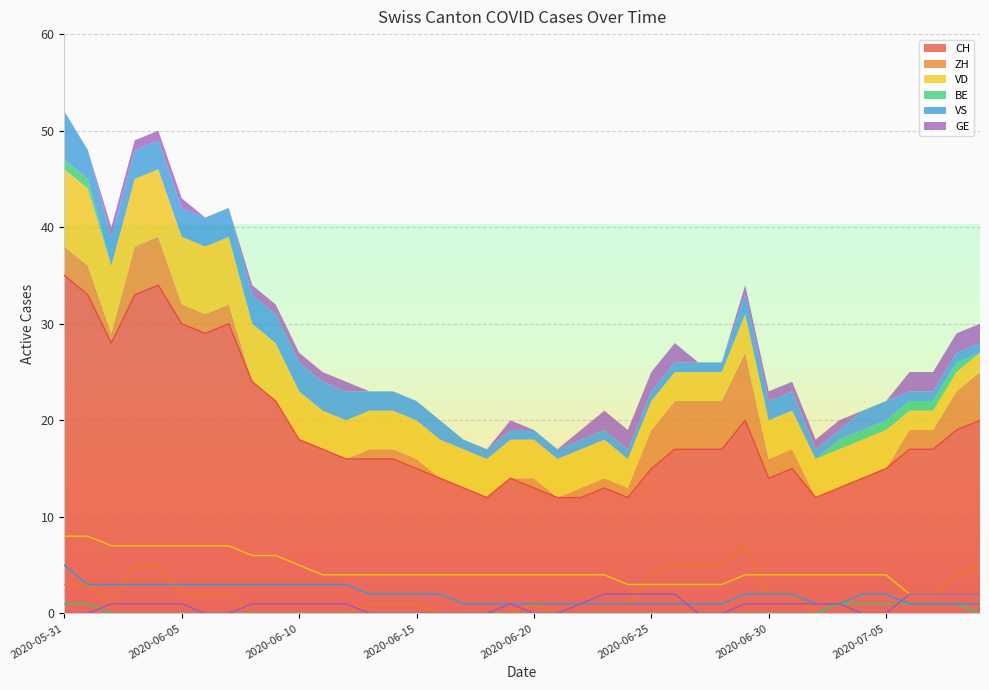

What is the difference between the CH values at 2020-07-01 and 2020-06-23?

2